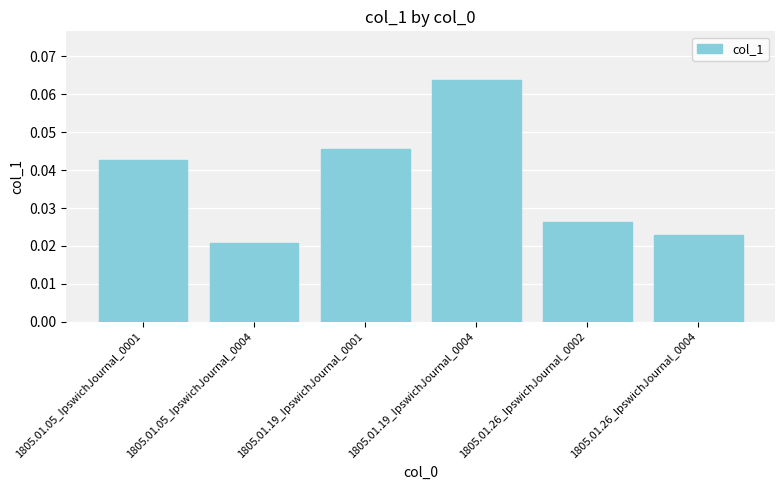

Where is the data nearest to the value 0?

1805.01.05_IpswichJournal_0004